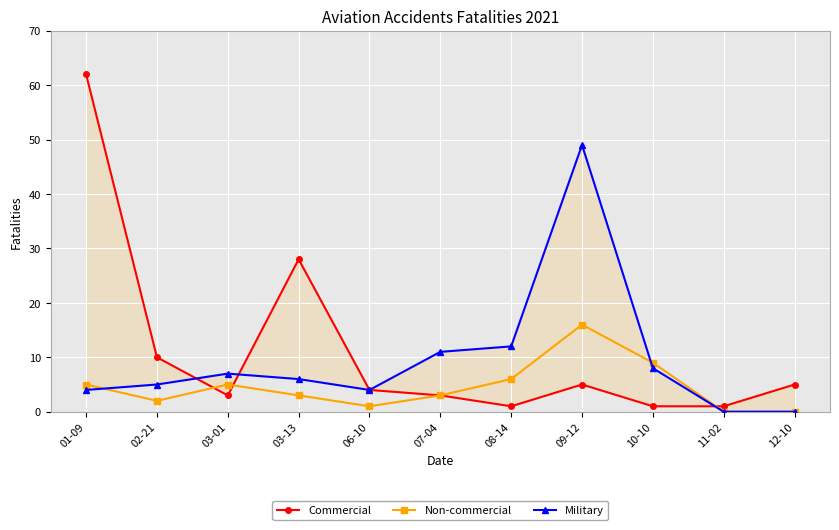

What is the label of the 5th point from the left?

06-10